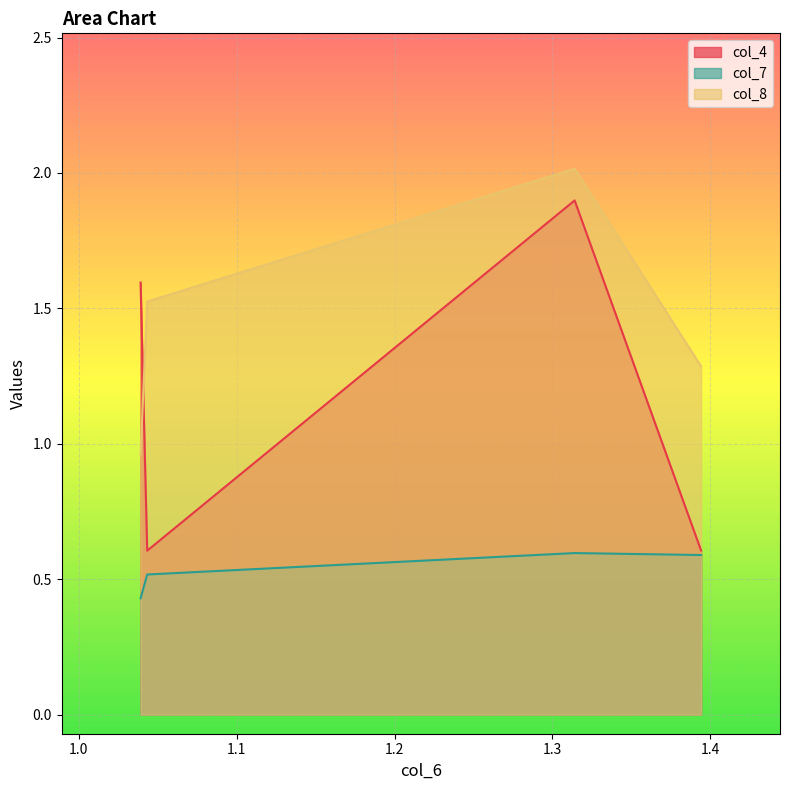

Count the number of data series in this chart.

3